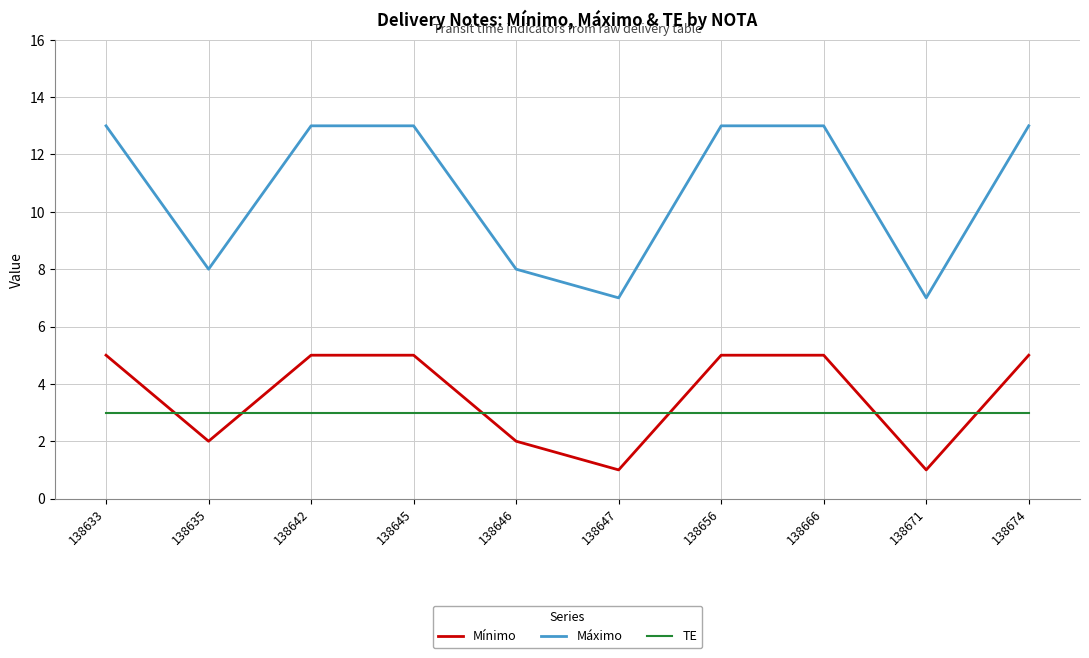

Which series has the widest spread of values?

Máximo